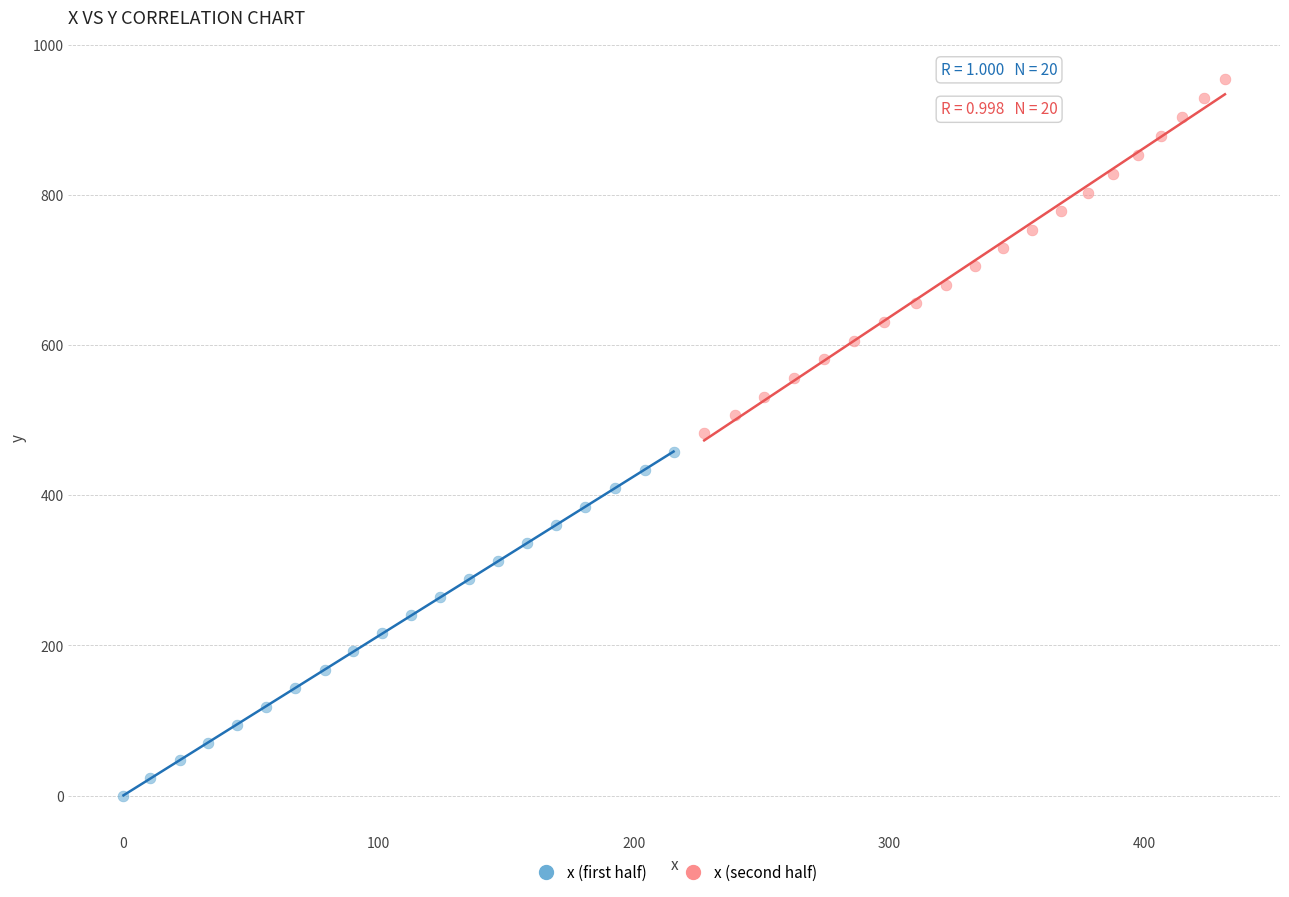

Which series reaches the maximum Y coordinate?

x (second half)